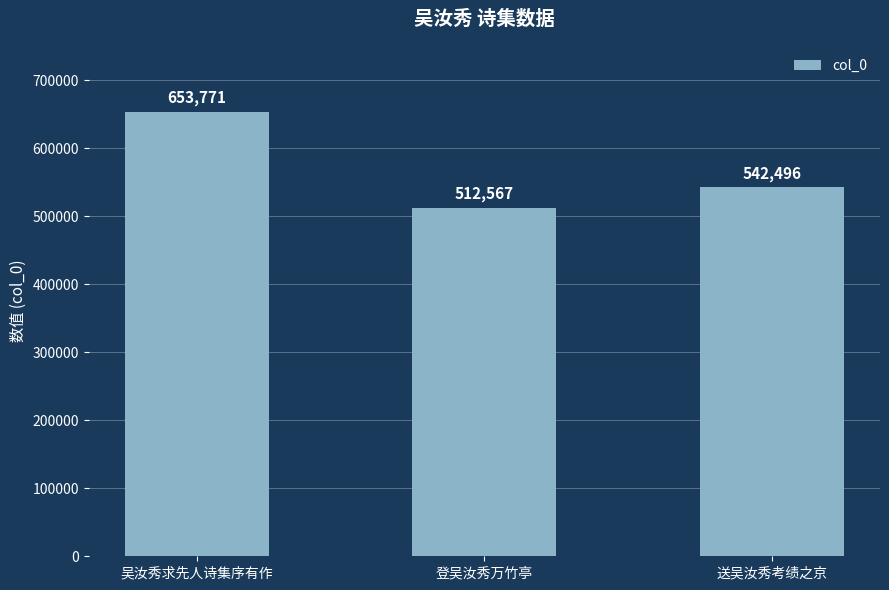

What position from the right is 吴汝秀求先人诗集序有作?

3